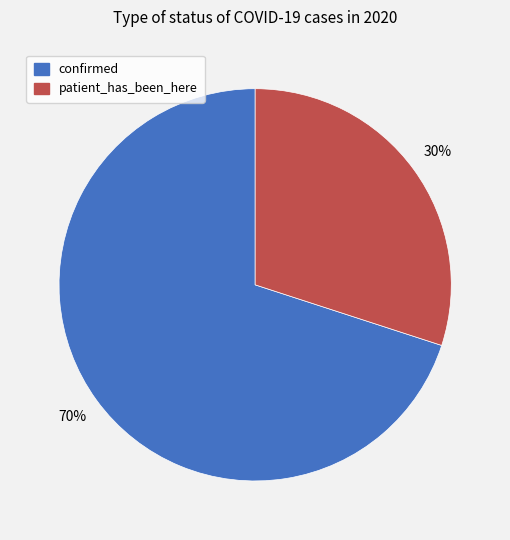

Which has a higher value, confirmed or patient_has_been_here?

confirmed